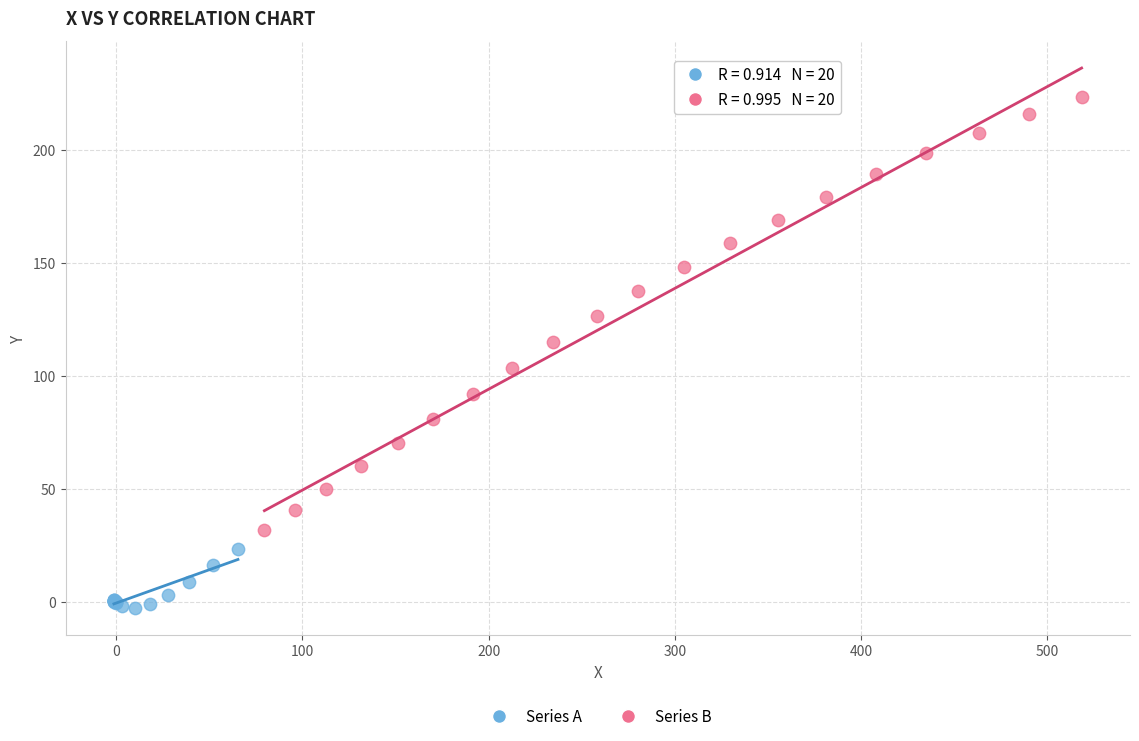

Which series reaches the maximum Y coordinate?

Series B